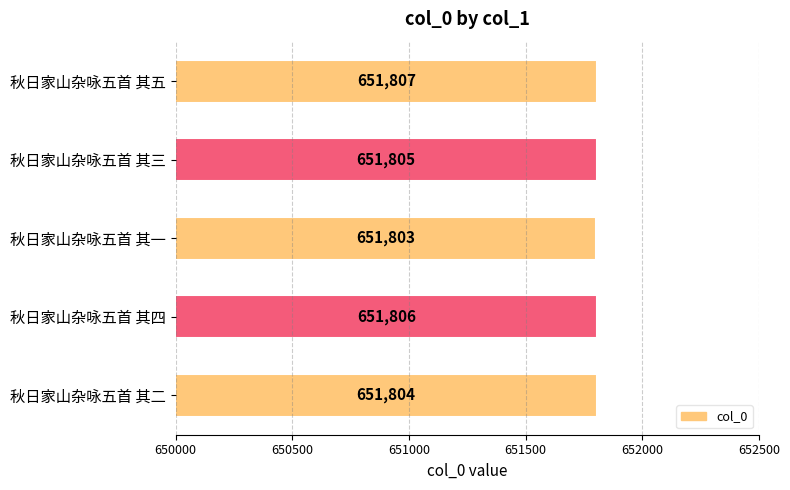

What is the sum of the values at 秋日家山杂咏五首 其二 and 秋日家山杂咏五首 其一?

1303607